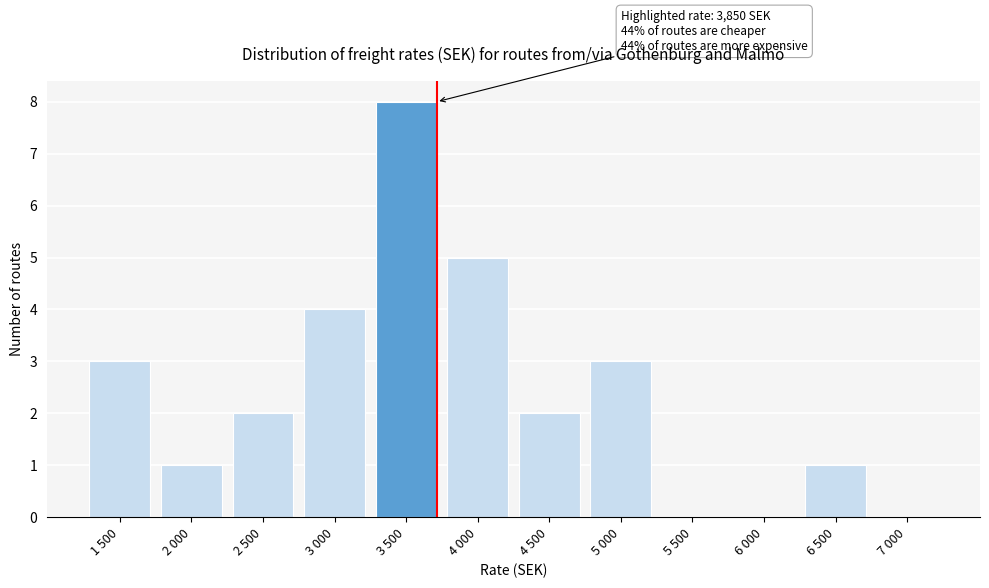

Reading right to left, what are all the values shown in this chart?

7 000=0	6 500=1	6 000=0	5 500=0	5 000=3	4 500=2	4 000=5	3 500=8	3 000=4	2 500=2	2 000=1	1 500=3